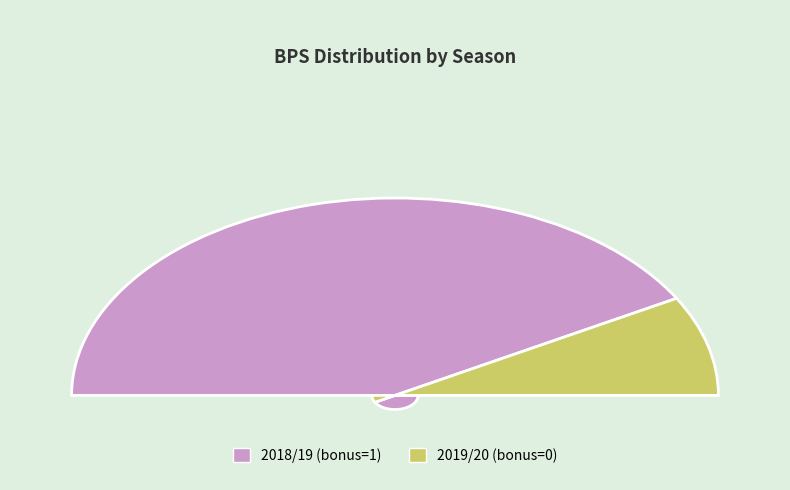

Between 2018/19 (bonus=1) and 2019/20 (bonus=0), which is larger?

2018/19 (bonus=1)